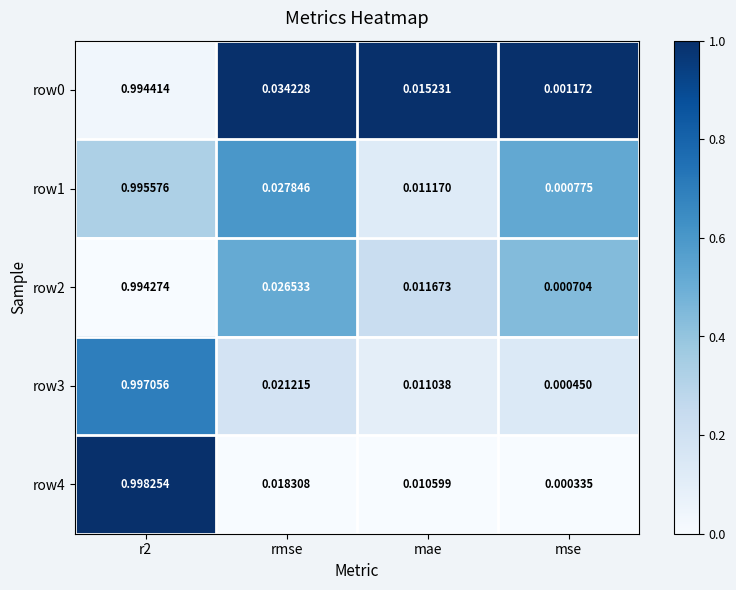

Which series has the largest range (max minus min)?

row4